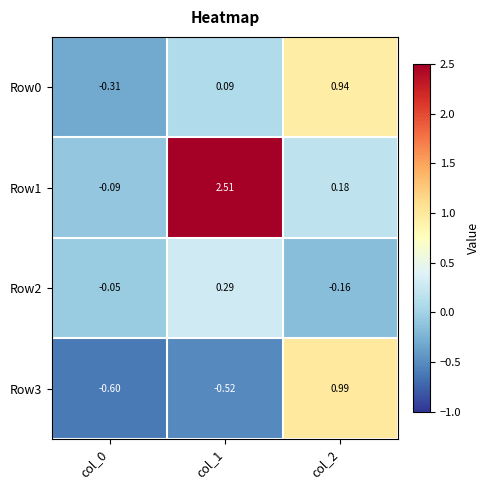

Is the value of Row1 at col_1 greater than the value of Row2 at col_2?

Yes